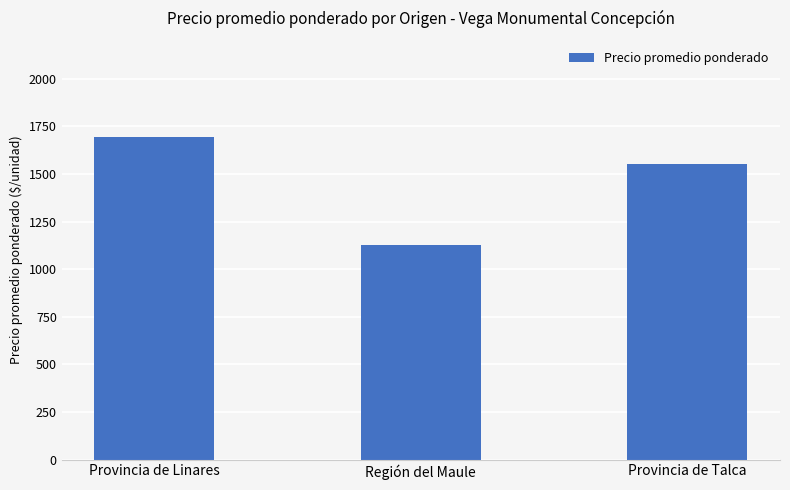

What is the difference between the maximum and minimum values?

567